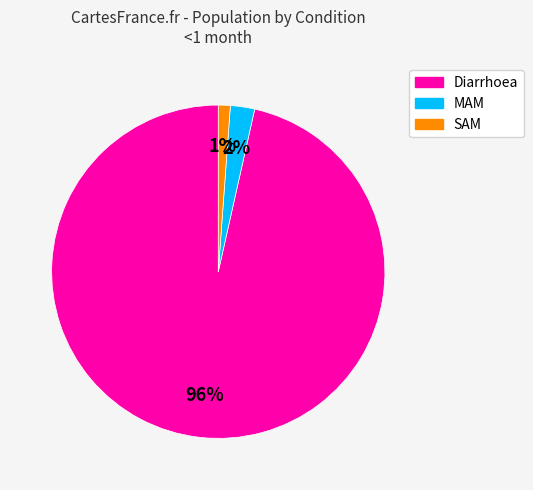

Which has a higher value, SAM or Diarrhoea?

Diarrhoea